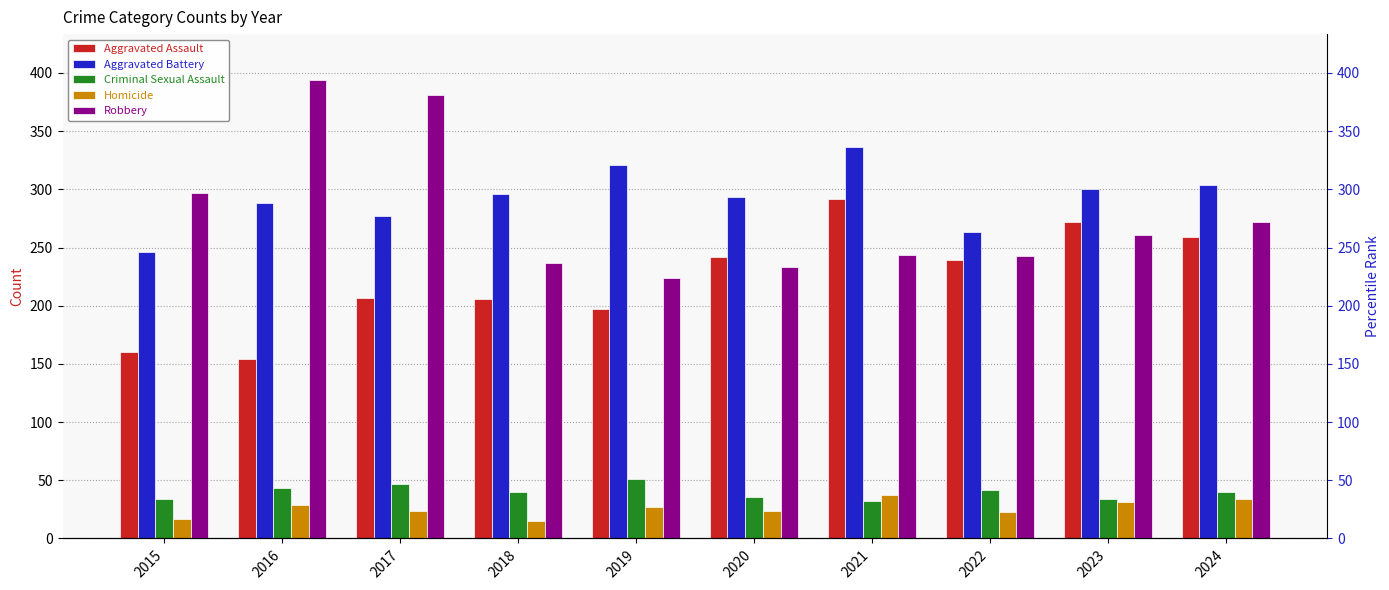

Reading left to right, list all the values displayed in this chart.

Aggravated Assault: 2015=160	2016=154	2017=207	2018=206	2019=197	2020=242	2021=292	2022=239	2023=272	2024=259
Aggravated Battery: 2015=246	2016=288	2017=277	2018=296	2019=321	2020=293	2021=336	2022=263	2023=300	2024=304
Criminal Sexual Assault: 2015=34	2016=43	2017=47	2018=40	2019=51	2020=36	2021=32	2022=42	2023=34	2024=40
Homicide: 2015=17	2016=29	2017=24	2018=15	2019=27	2020=24	2021=37	2022=23	2023=31	2024=34
Robbery: 2015=297	2016=394	2017=381	2018=237	2019=224	2020=233	2021=244	2022=243	2023=261	2024=272